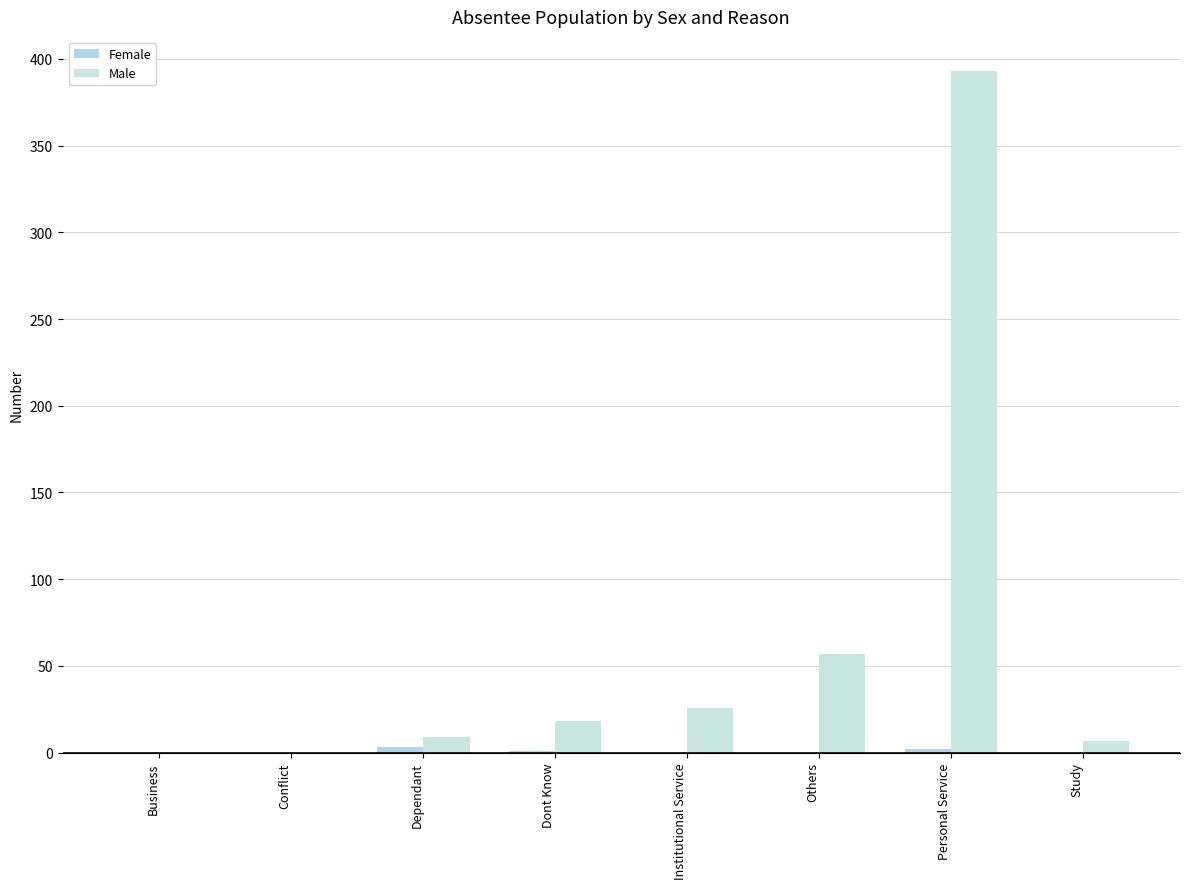

Which series has the largest range (max minus min)?

Male